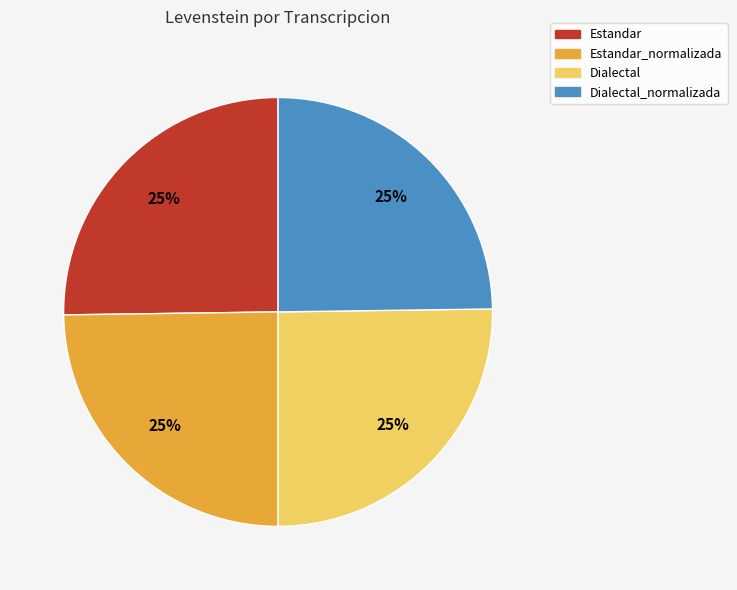

To the nearest percent, what portion does Dialectal represent?

25%